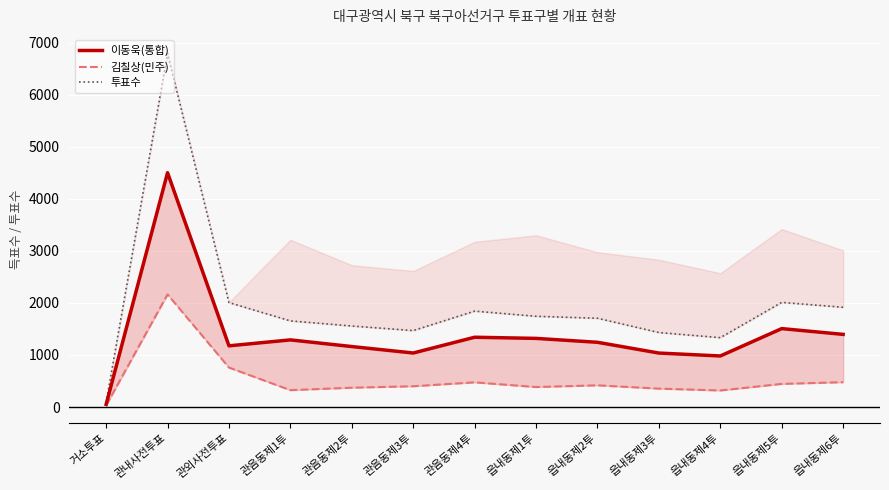

What is the difference between the maximum and minimum values in the 이동욱(통합) series?

4454